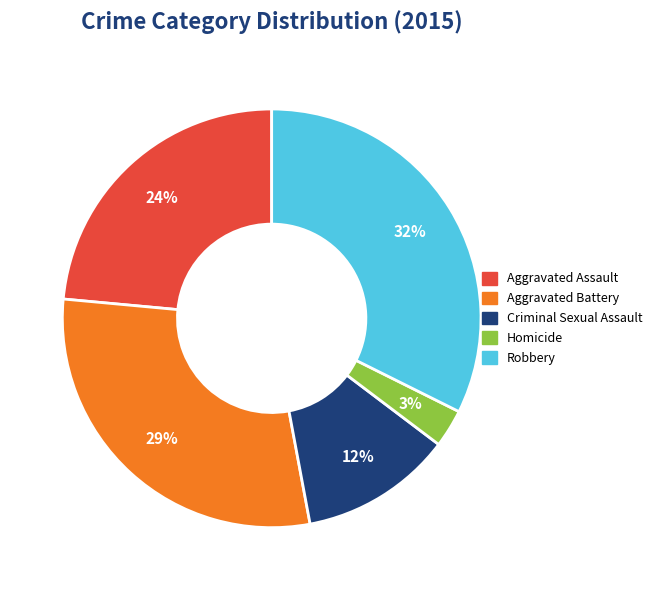

To the nearest percent, what percentage of the pie is Aggravated Assault?

24%